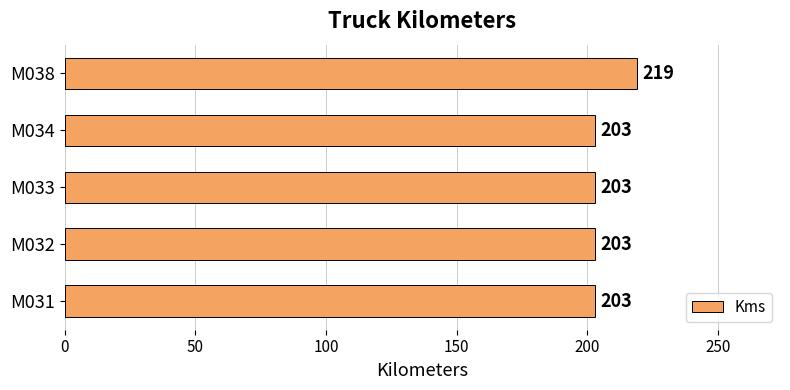

Is it true that the value at M034 is 203?

True